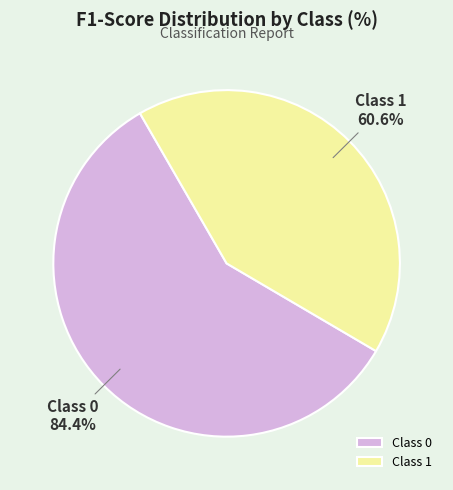

What percentage is the 0 slice, to the nearest percent?

58%